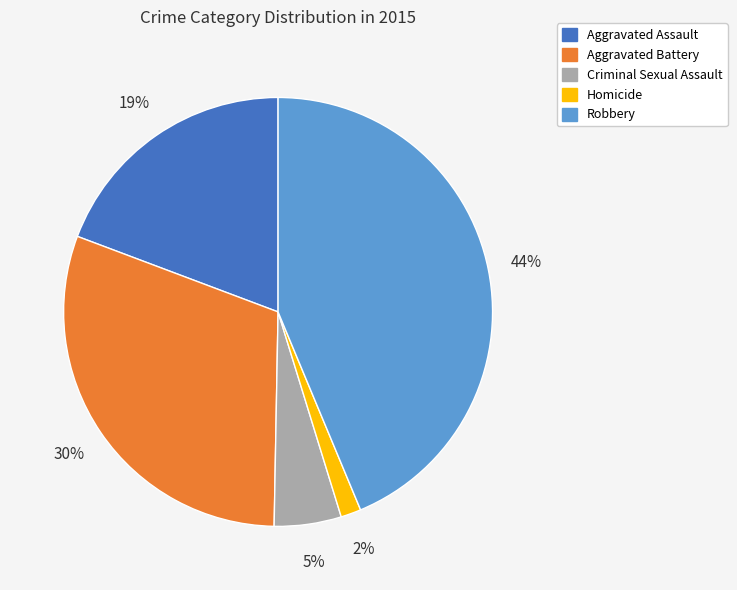

Approximately how many times larger is the value at Criminal Sexual Assault compared to Aggravated Battery?

0.2